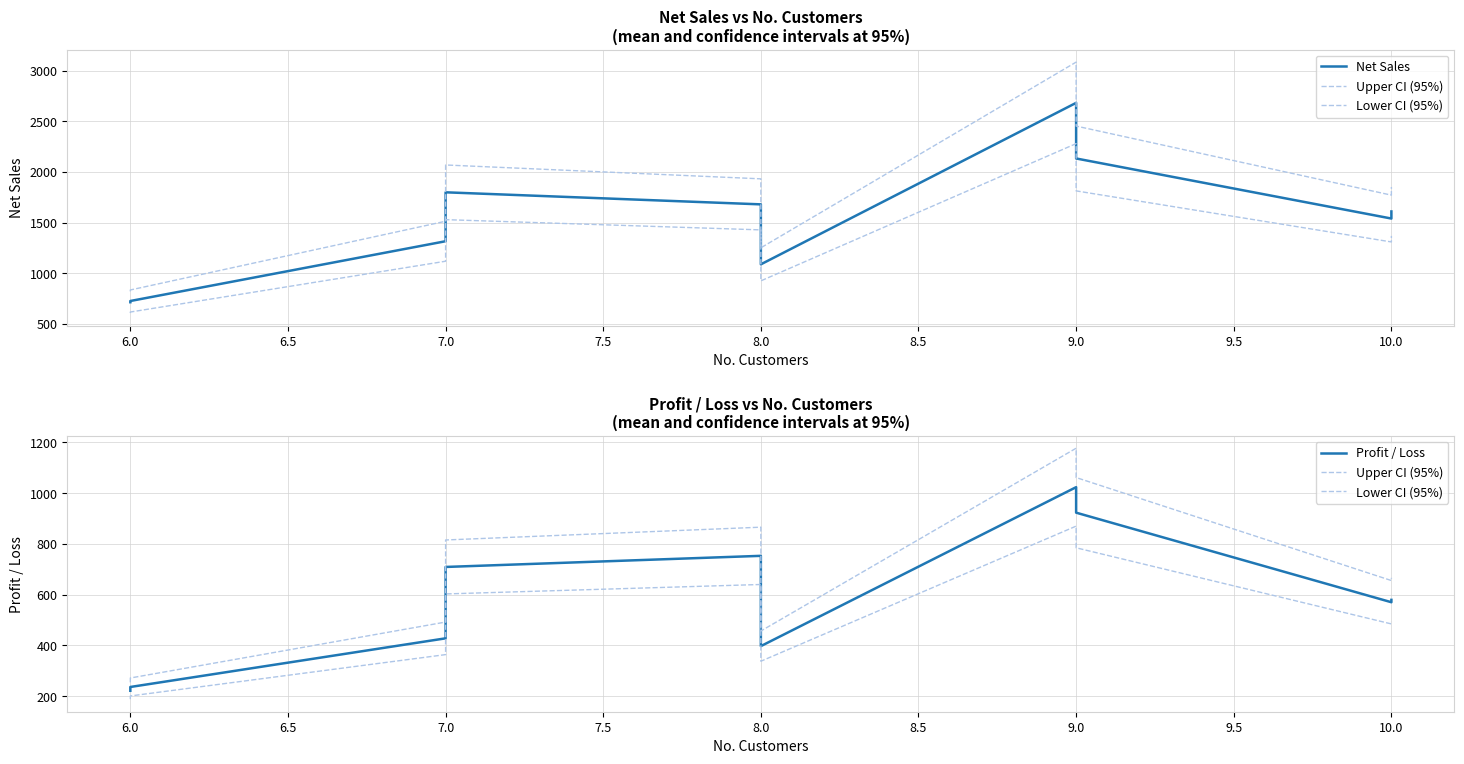

True or false: Lower CI (95%) and Profit / Loss intersect in this chart.

False